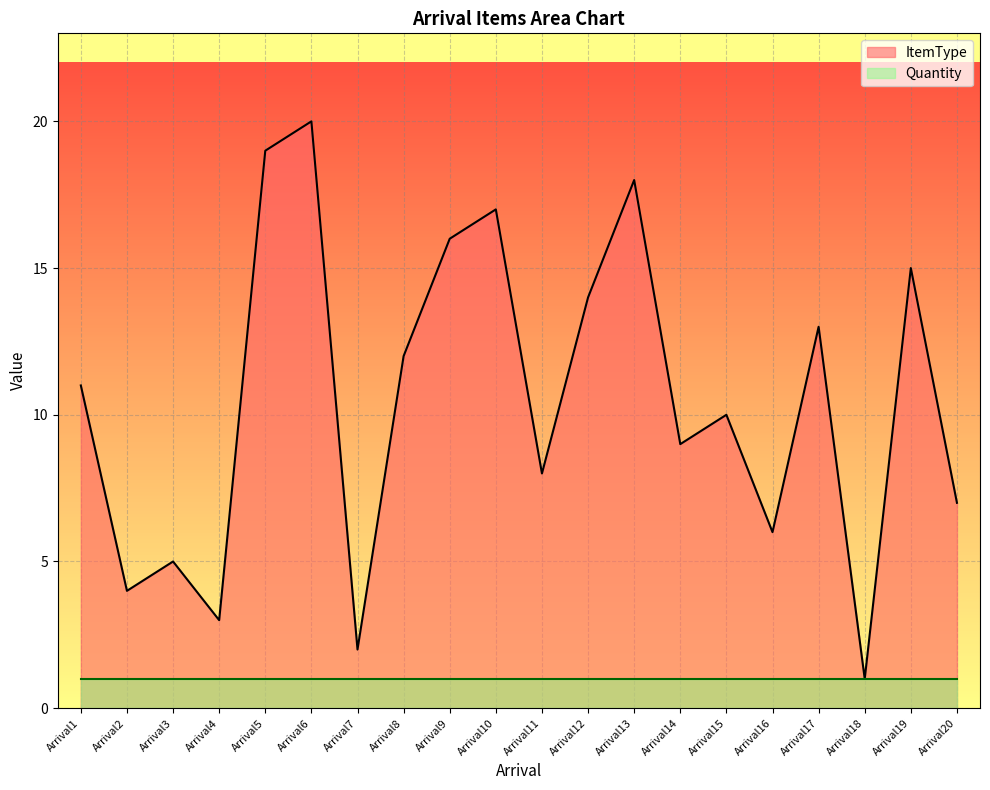

What is the difference between the maximum and minimum values?

19